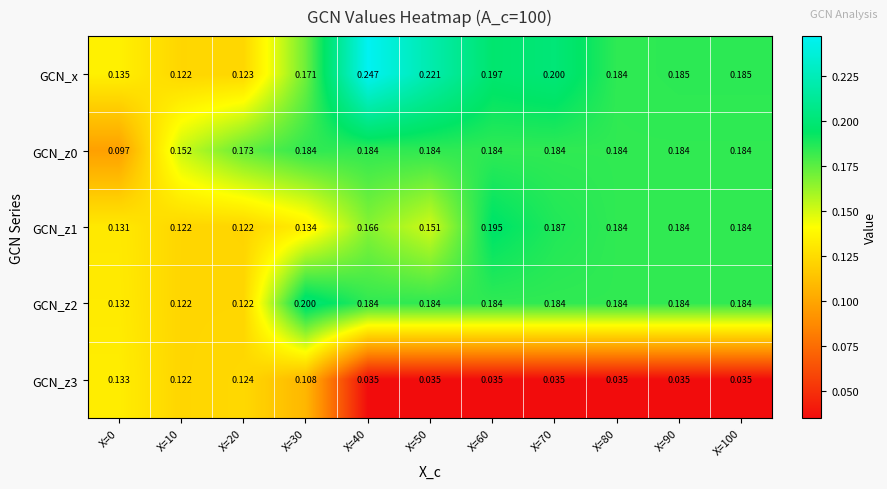

Count the number of data series in this chart.

5